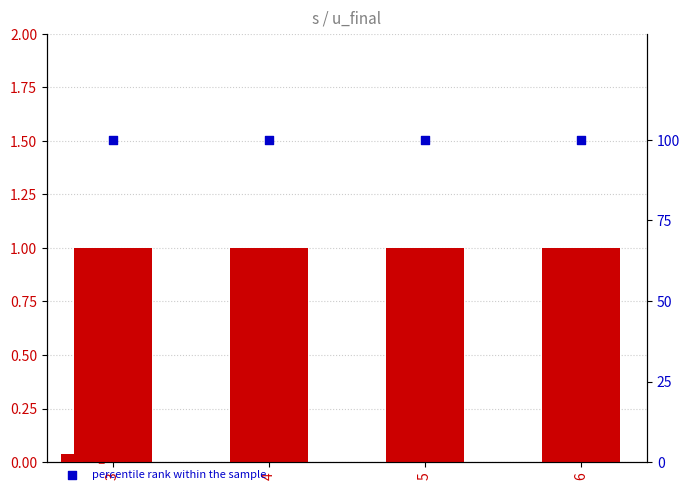

Which series has the largest total across all categories?

percentile rank within the sample